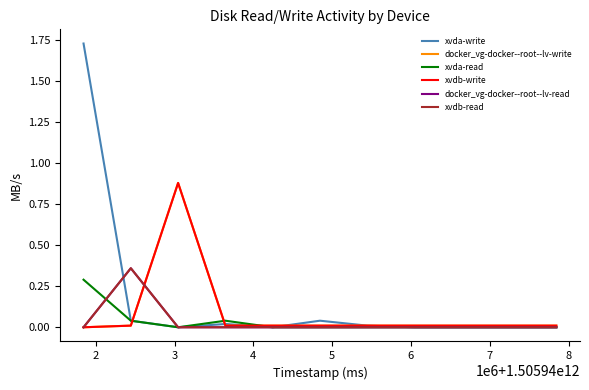

At which category does docker_vg-docker--root--lv-write reach its first local peak?

3